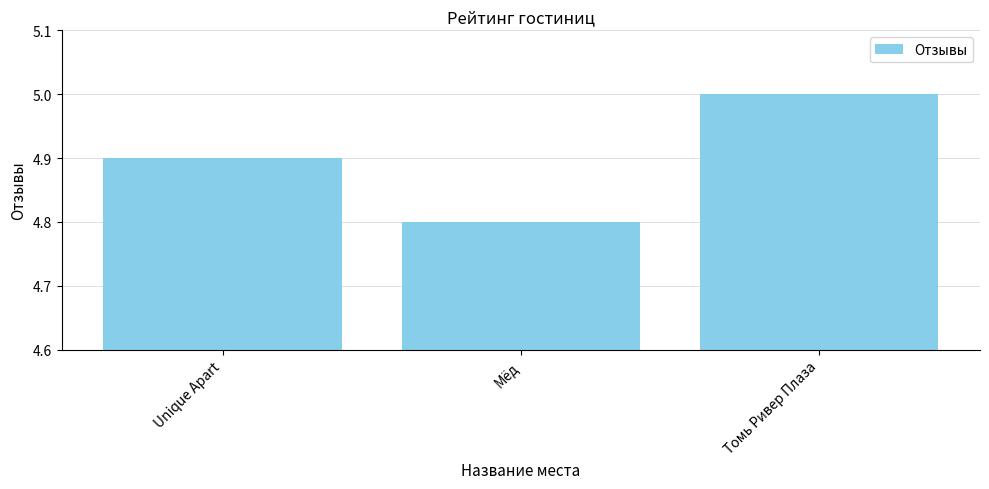

Is it true that the value at Томь Ривер Плаза is 6.7?

False